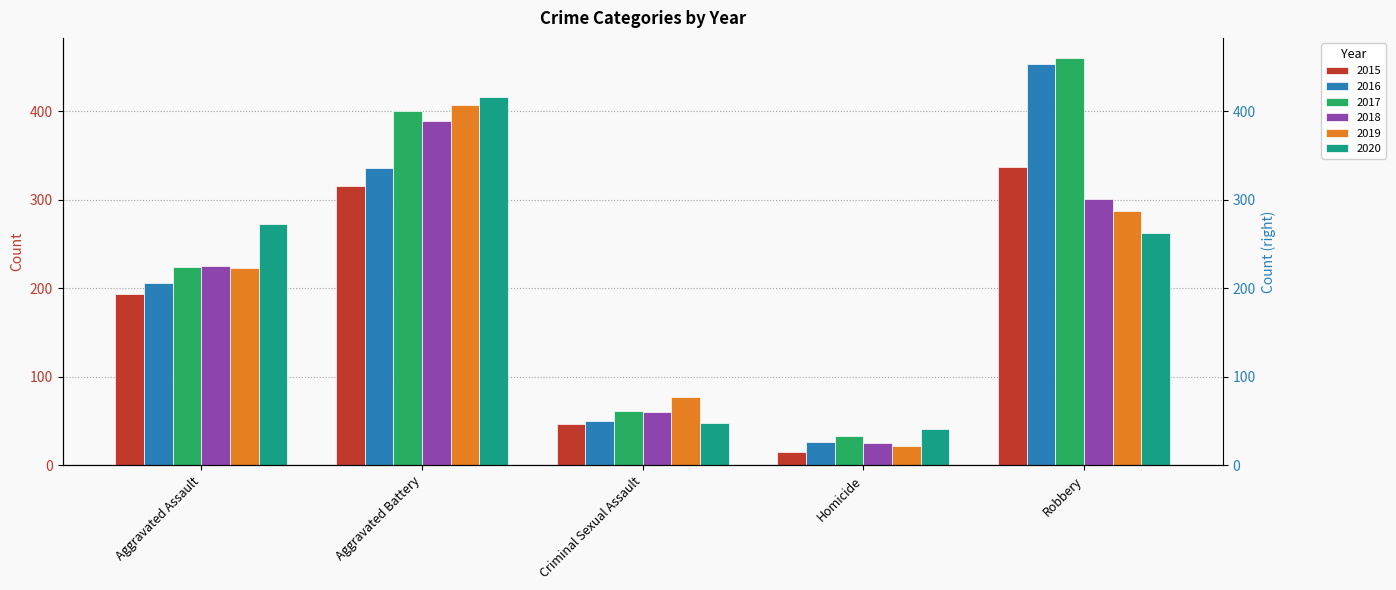

Does the chart contain any negative values?

No